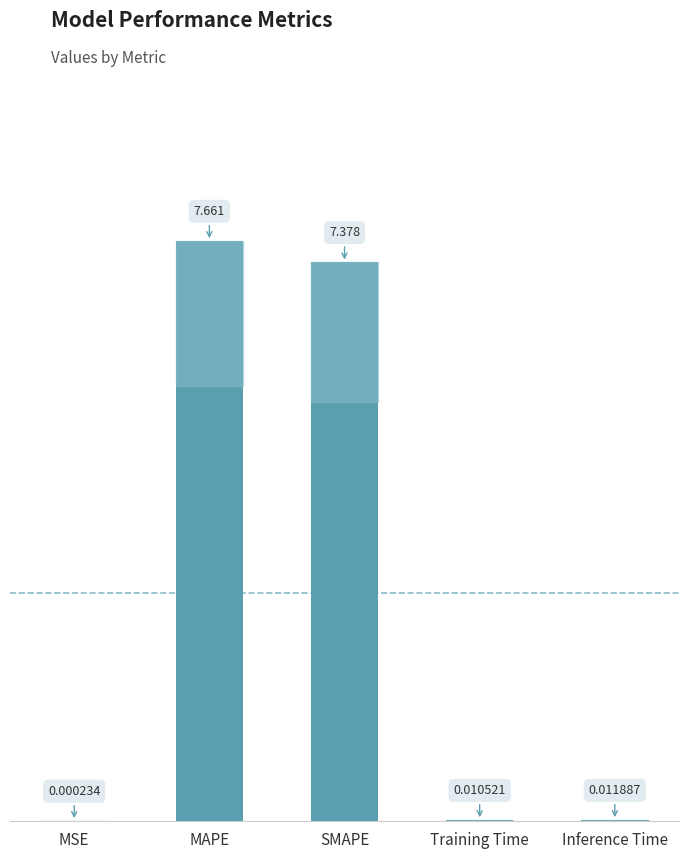

At which label is the value closest to 3?

Inference Time